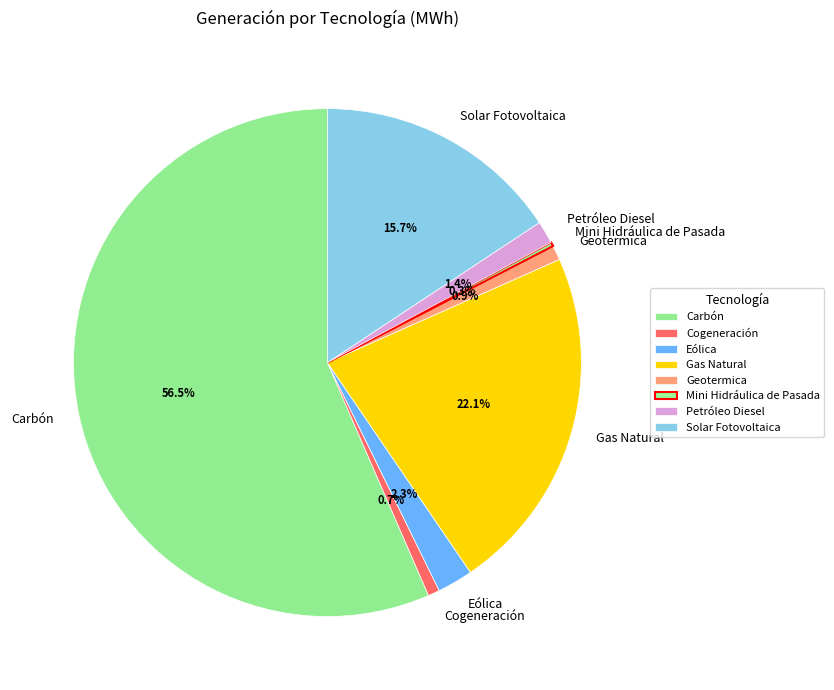

Between Cogeneración and Solar Fotovoltaica, which is larger?

Solar Fotovoltaica